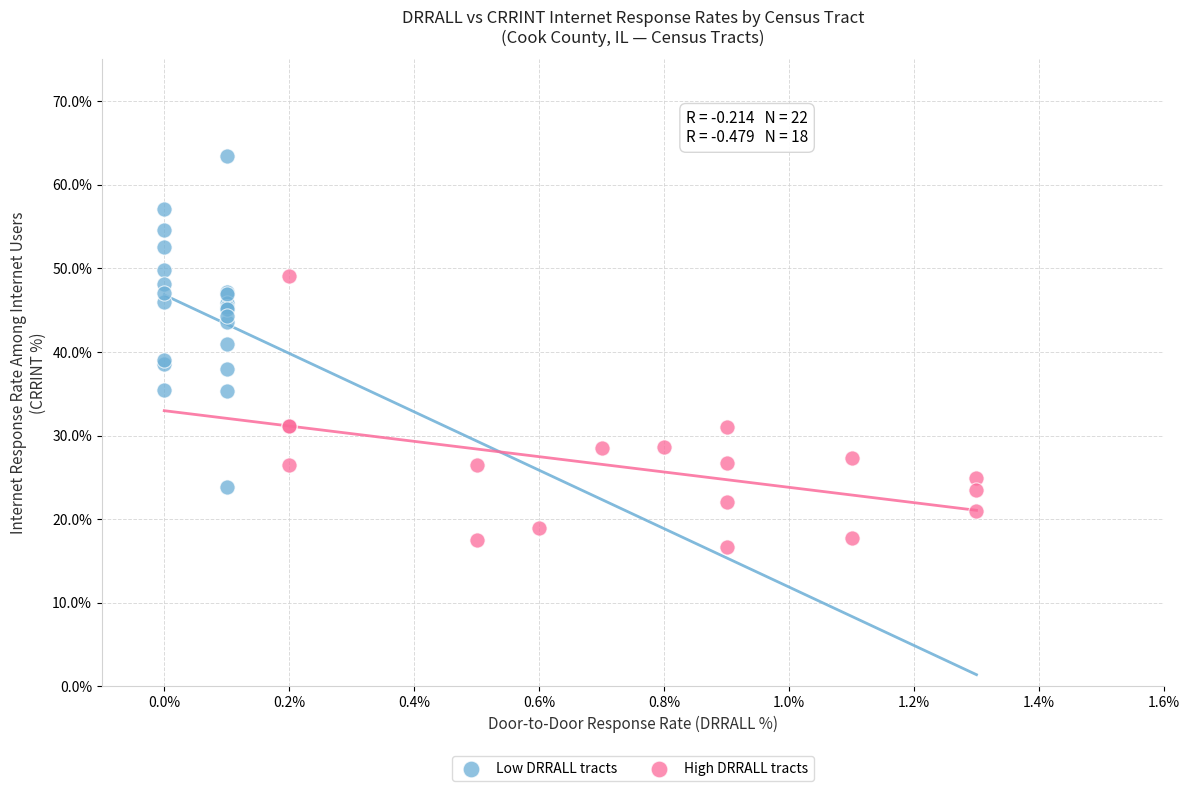

Which series reaches the maximum Y coordinate?

Low DRRALL tracts